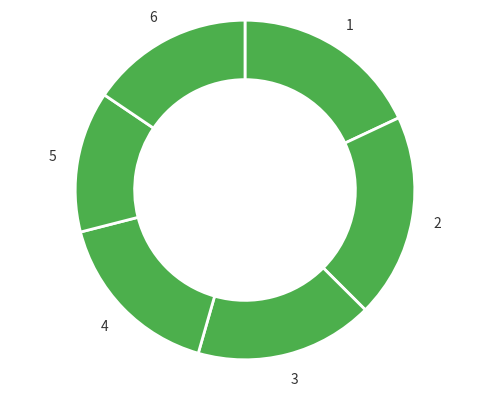

How many segments does this pie chart have?

6